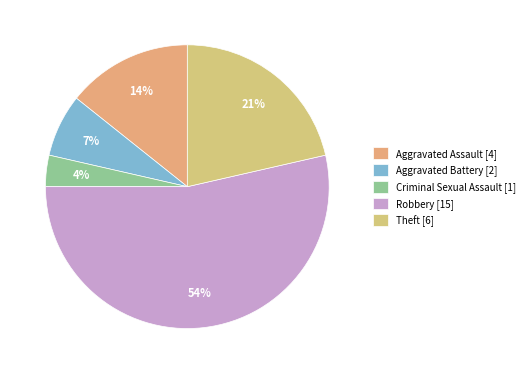

Do Criminal Sexual Assault and Theft together represent more than half of the pie?

No